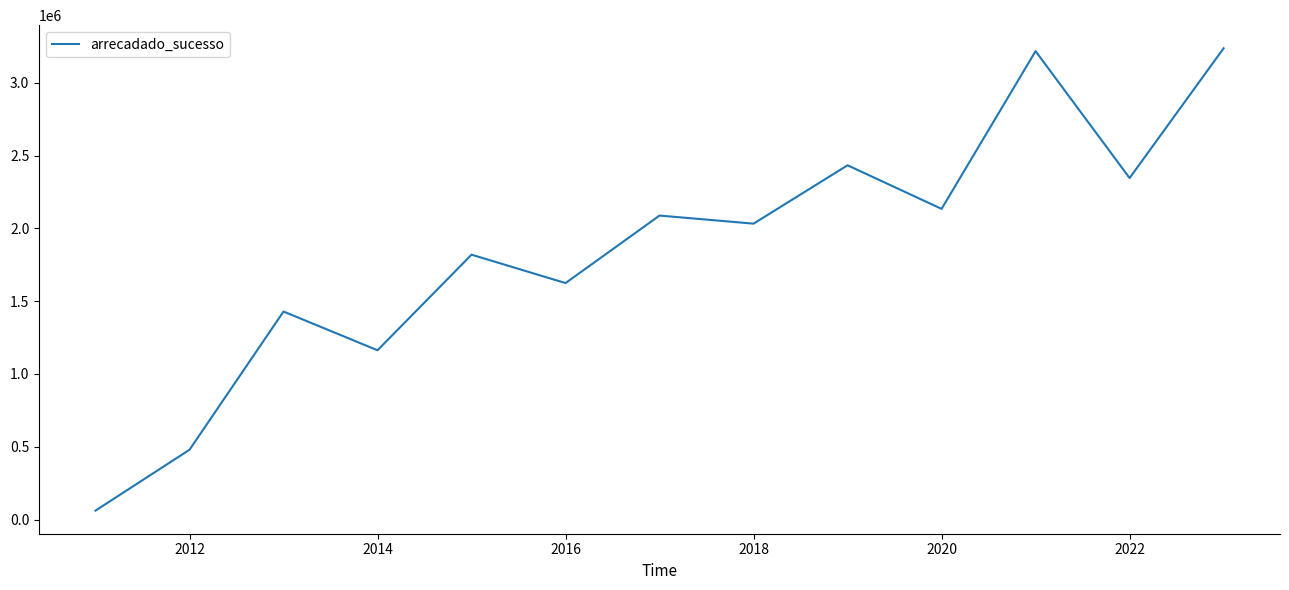

What is the difference between the maximum and minimum values?

3175309.6